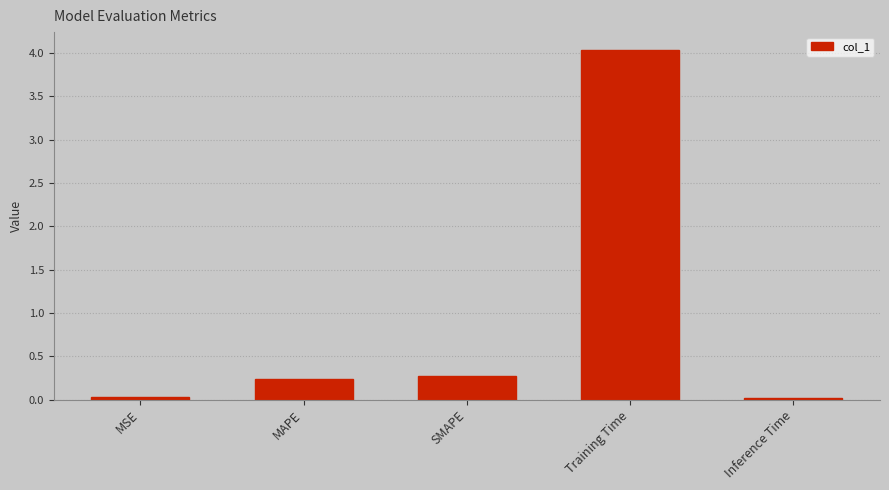

What is the difference between the maximum and minimum values?

4.0